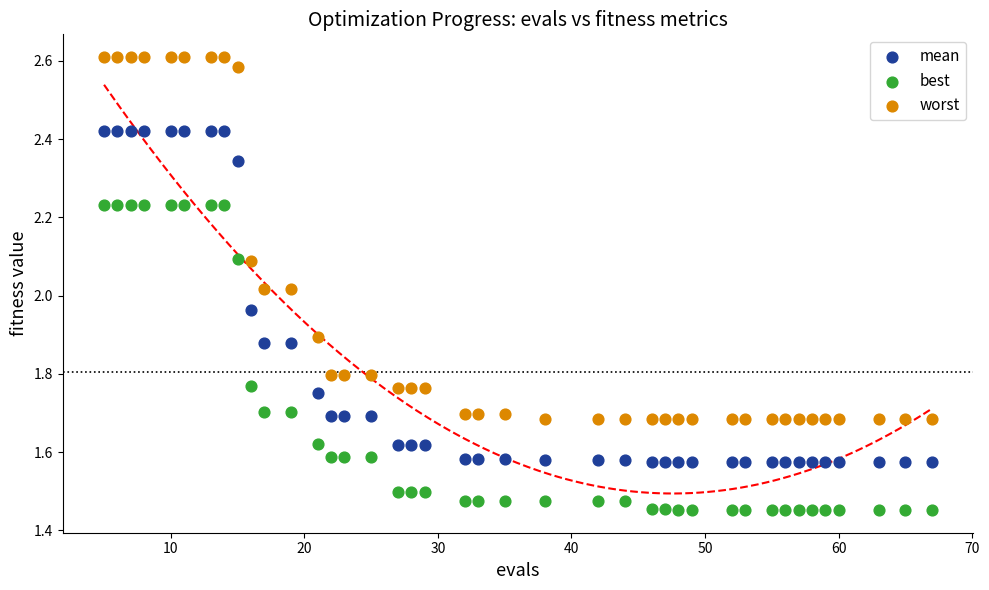

Which series contains the highest Y value?

worst